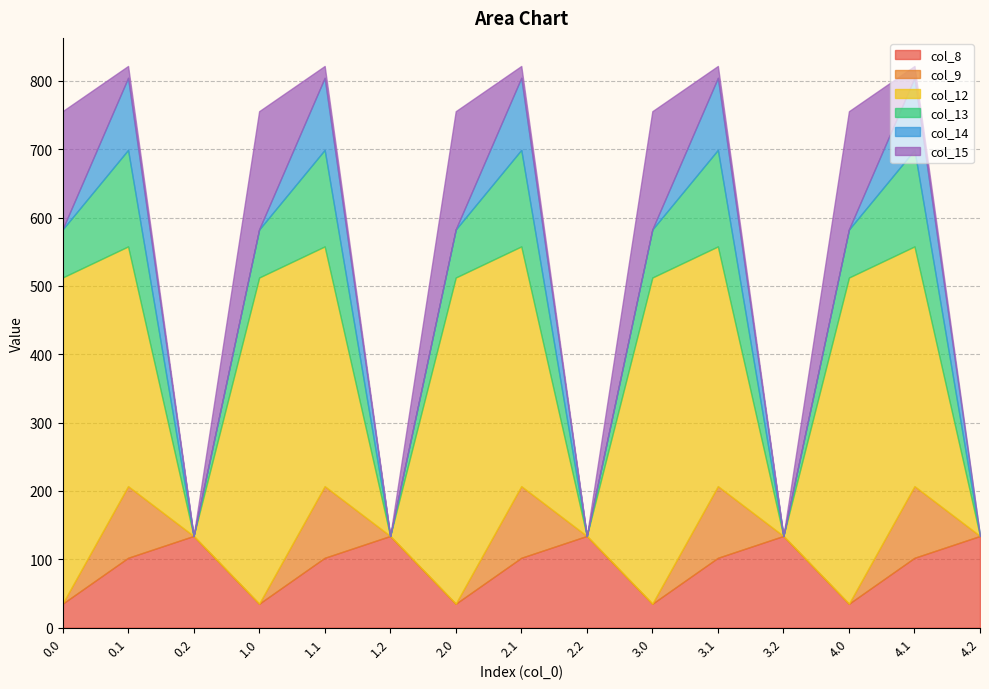

True or false: col_13 and col_12 intersect in this chart.

False